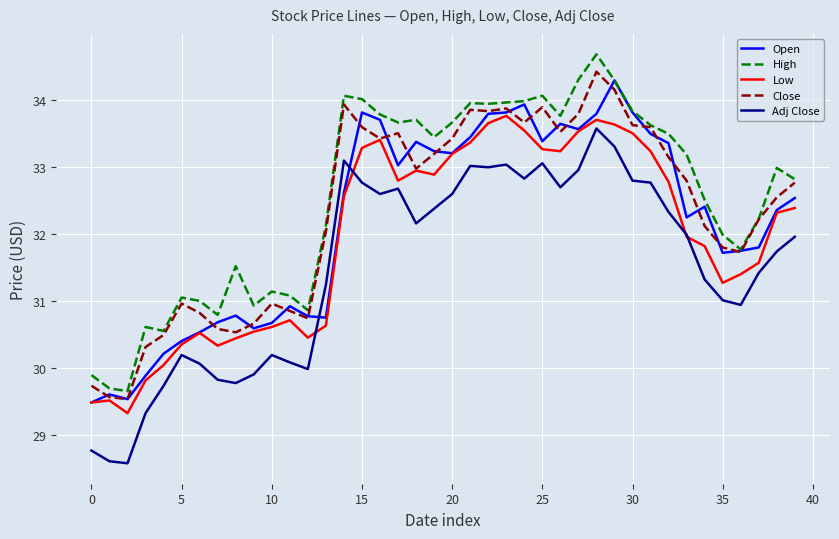

What is the minimum value shown in the chart?

28.6